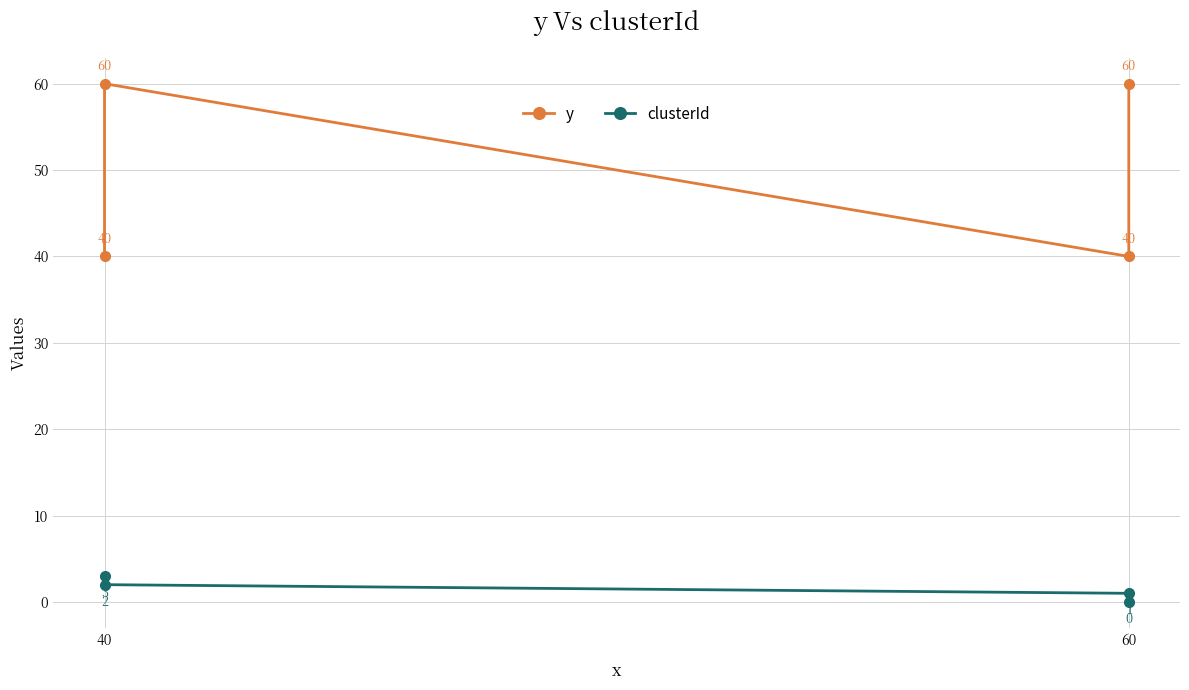

At how many categories does at least one series exceed 20?

4